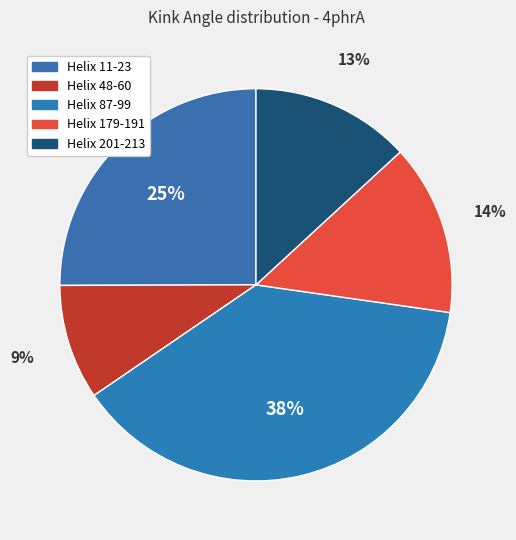

Which has a higher value, Helix 201-213 or Helix 48-60?

Helix 201-213